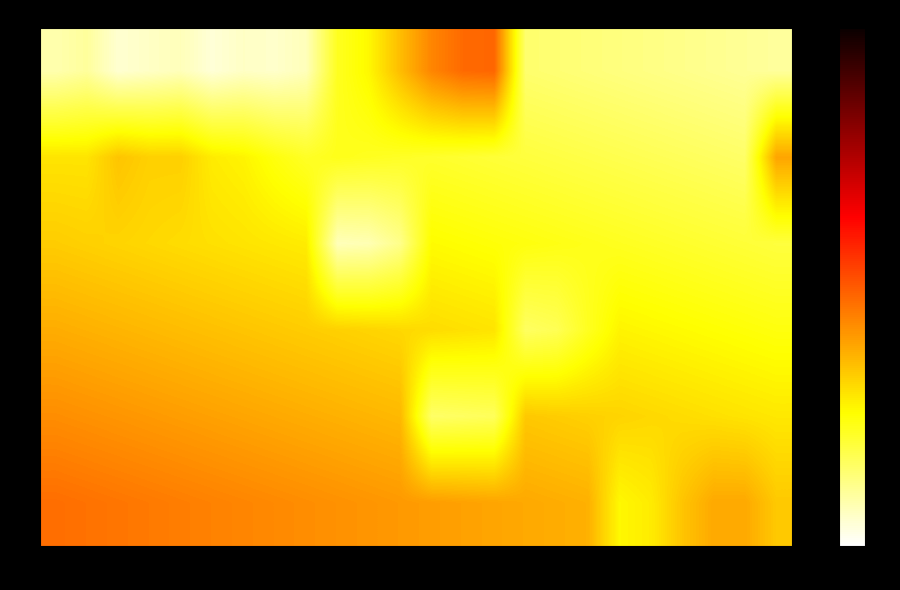

Count the number of data series in this chart.

6